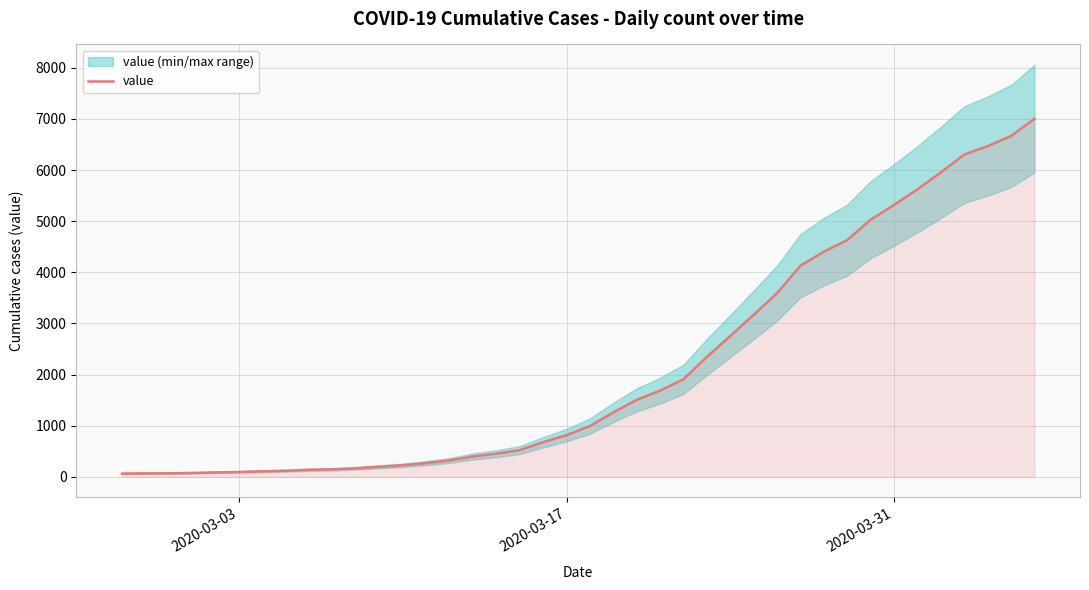

What is the highest value of the value series?

7004